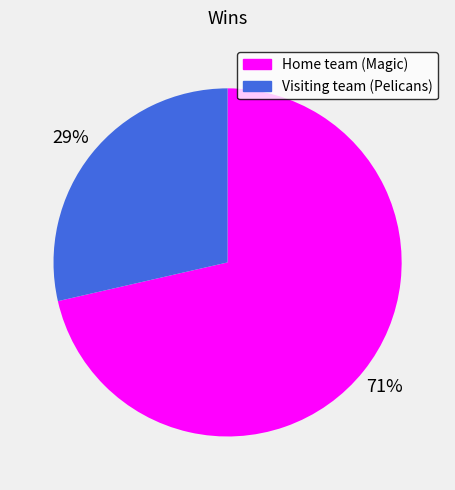

Count the number of slices in the pie.

2